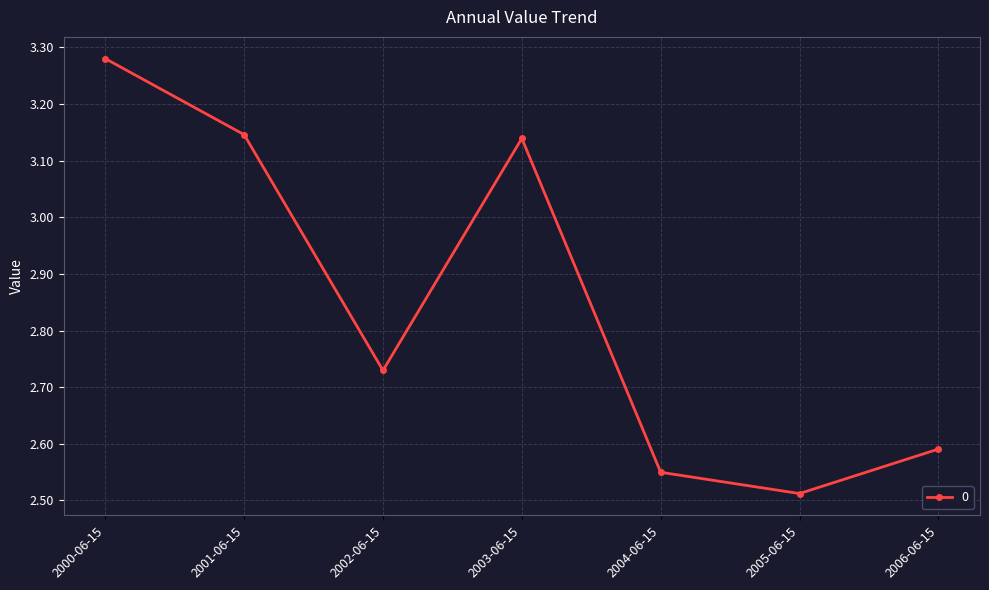

What position from the left is 2002-06-15?

3